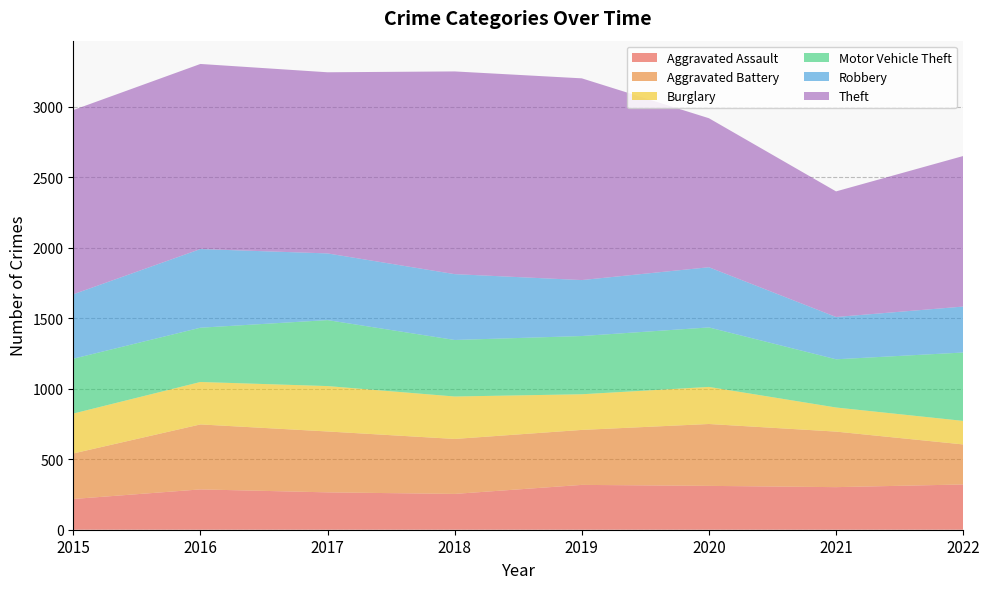

Reading left to right, list all the values displayed in this chart.

Aggravated Assault: 2015=218	2016=286	2017=265	2018=254	2019=318	2020=311	2021=302	2022=321
Aggravated Battery: 2015=323	2016=461	2017=432	2018=390	2019=390	2020=439	2021=394	2022=284
Burglary: 2015=283	2016=301	2017=322	2018=301	2019=253	2020=263	2021=171	2022=167
Motor Vehicle Theft: 2015=389	2016=385	2017=468	2018=401	2019=413	2020=422	2021=342	2022=485
Robbery: 2015=457	2016=558	2017=473	2018=467	2019=397	2020=427	2021=300	2022=326
Theft: 2015=1307	2016=1313	2017=1285	2018=1438	2019=1431	2020=1057	2021=891	2022=1068